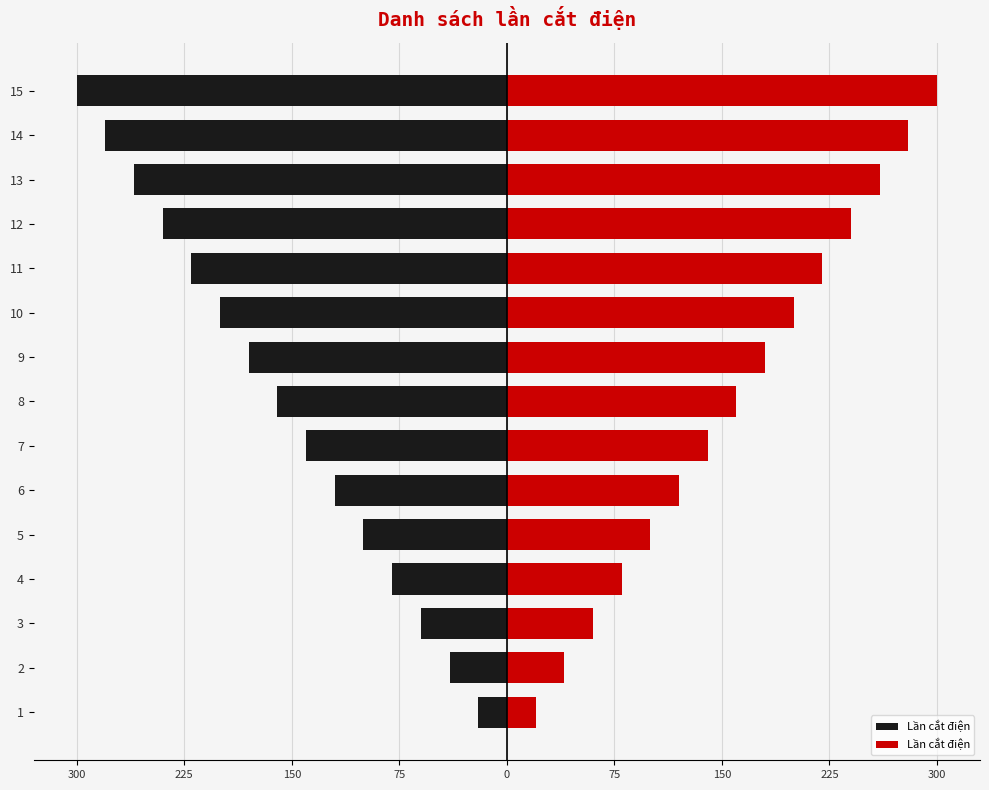

The value at 4 is 22. True or false?

False